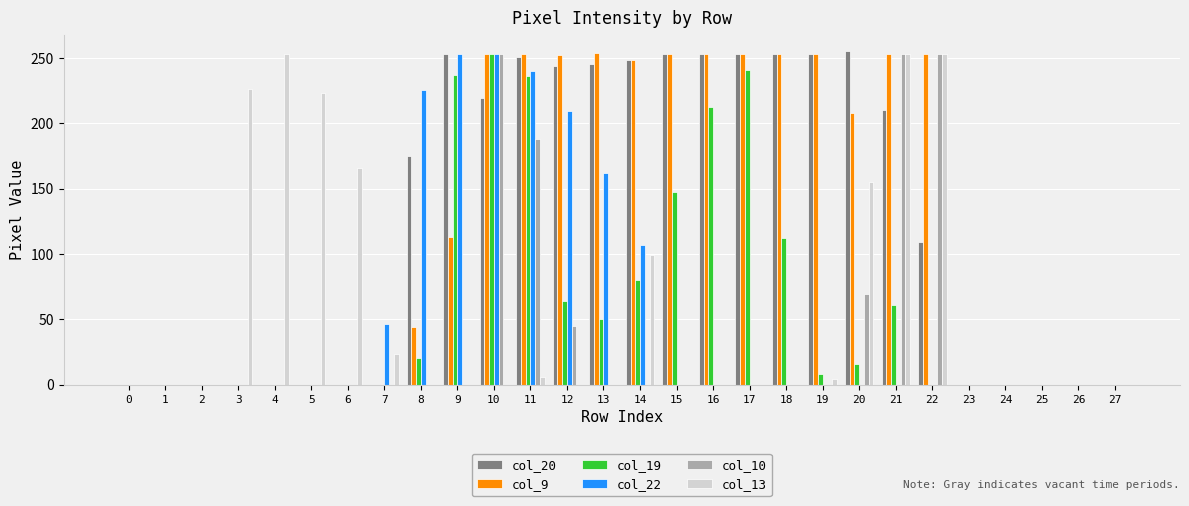

The value of col_9 at 21 is 366. True or false?

False